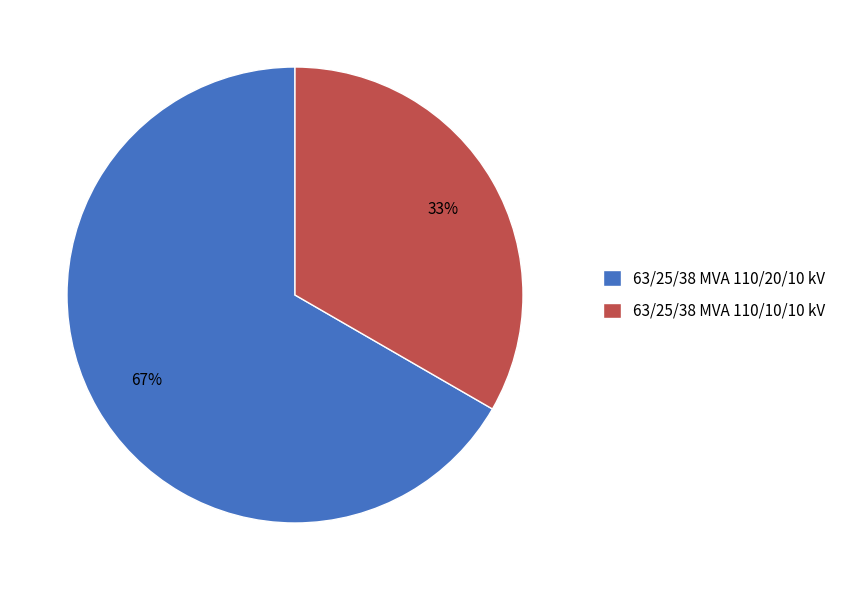

Which slice is the largest?

63/25/38 MVA 110/20/10 kV